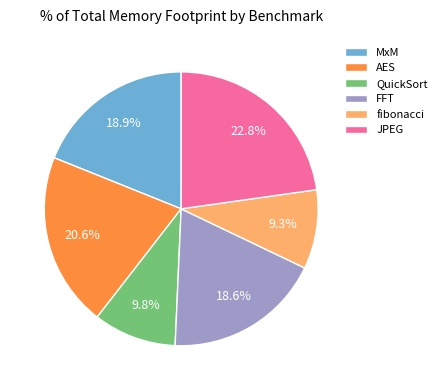

Is there any slice that represents more than half of the pie?

No